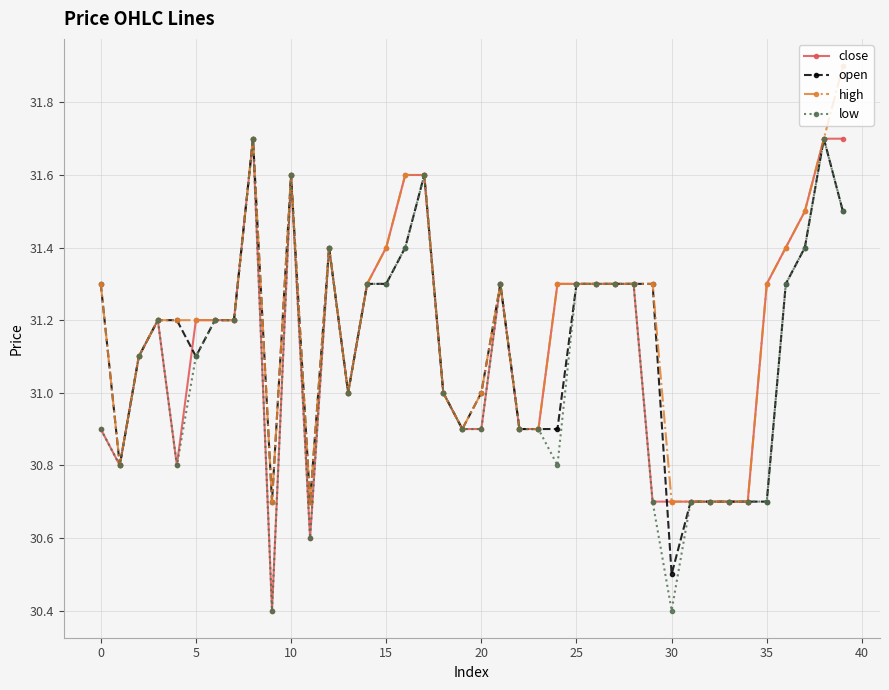

What is the difference between the maximum and minimum values in the close series?

1.3